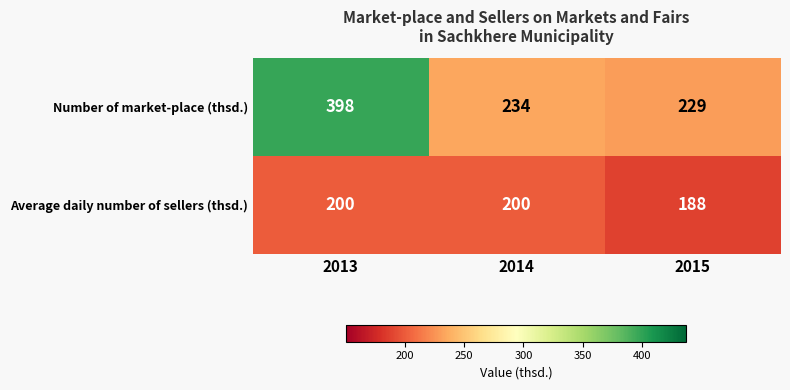

How many data points in Average daily number of sellers (thsd.) are less than 200?

1